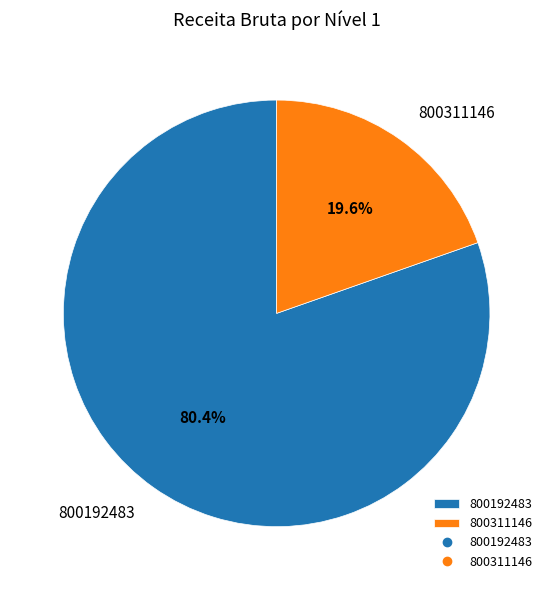

Which slice represents more than half of the pie?

800192483